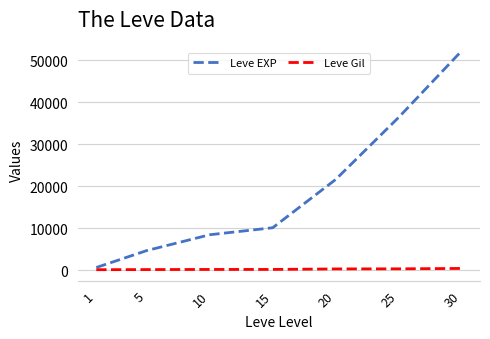

What is the spread (max minus min) of values at 20?

21305